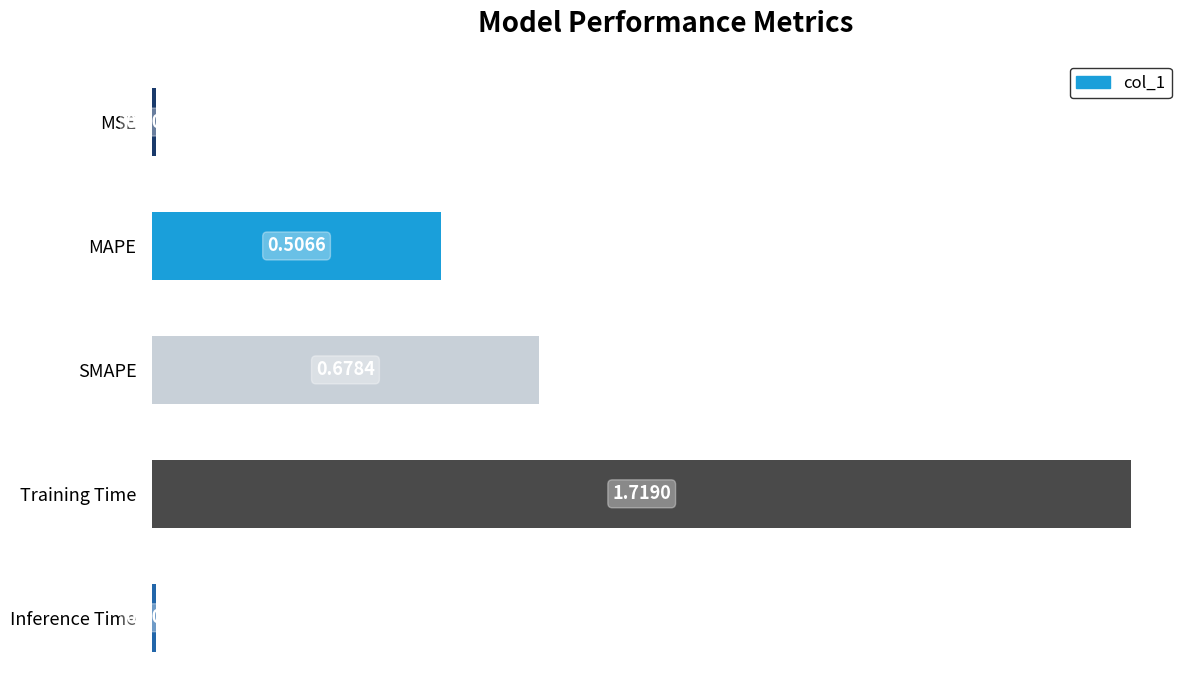

List the labels in order of value, smallest first.

Inference Time, MSE, MAPE, SMAPE, Training Time